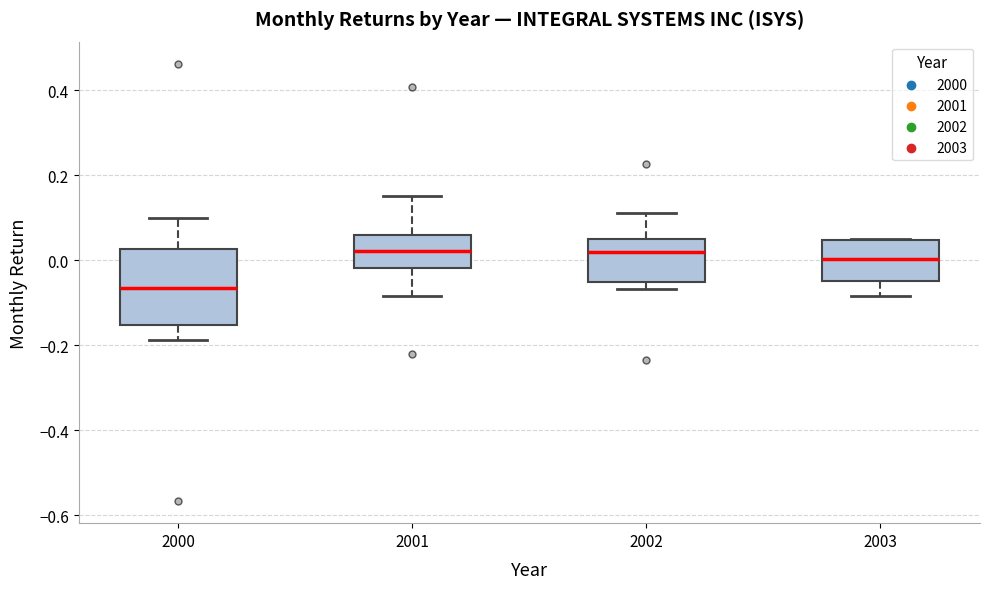

Which box's median line is the lowest?

2000